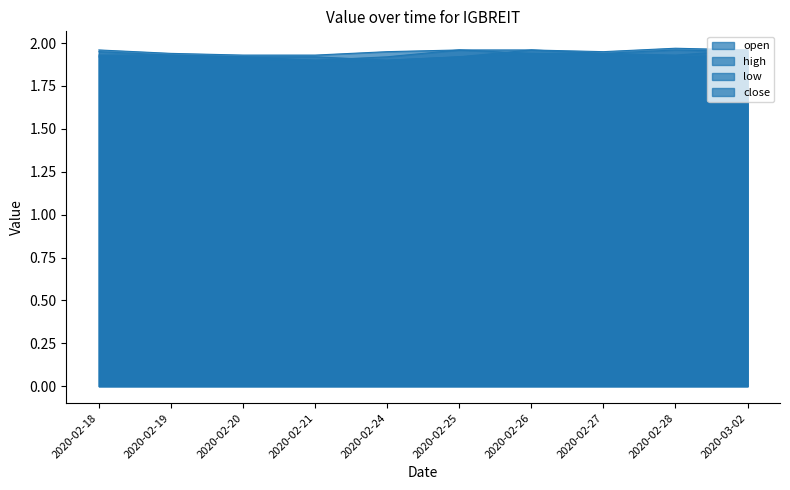

What value does the high series have at 2020-02-20?

1.9